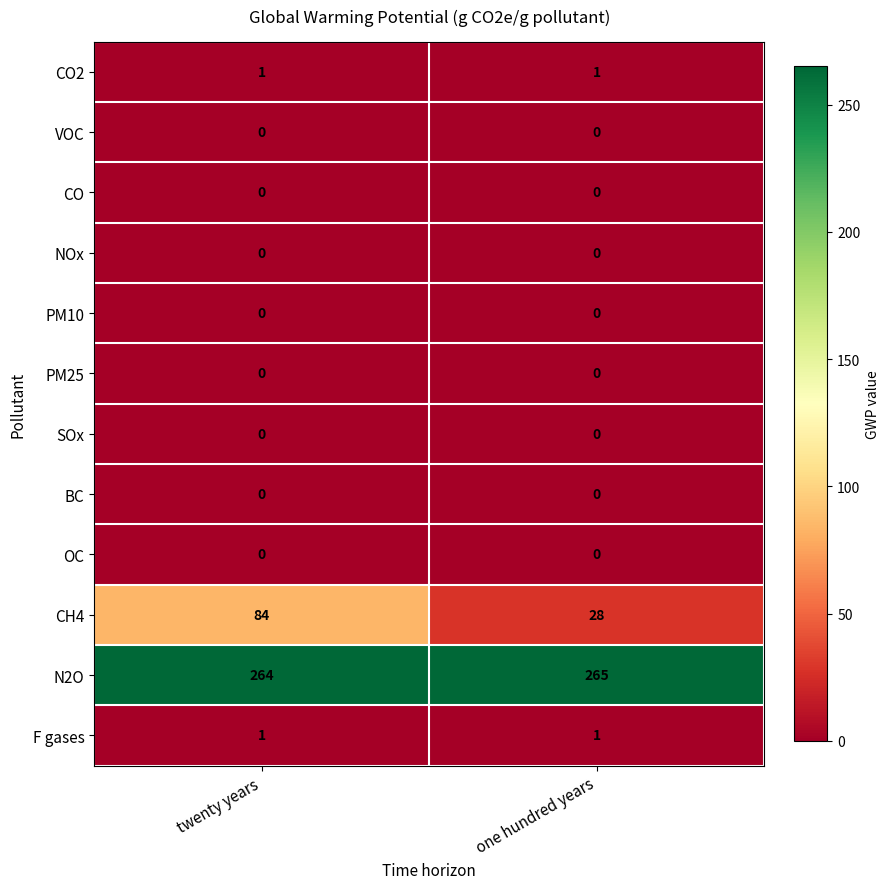

Reading left to right, transcribe all the data shown in this chart.

CO2: twenty years=1	one hundred years=1
VOC: twenty years=0	one hundred years=0
CO: twenty years=0	one hundred years=0
NOx: twenty years=0	one hundred years=0
PM10: twenty years=0	one hundred years=0
PM25: twenty years=0	one hundred years=0
SOx: twenty years=0	one hundred years=0
BC: twenty years=0	one hundred years=0
OC: twenty years=0	one hundred years=0
CH4: twenty years=84	one hundred years=28
N2O: twenty years=264	one hundred years=265
F gases: twenty years=1	one hundred years=1